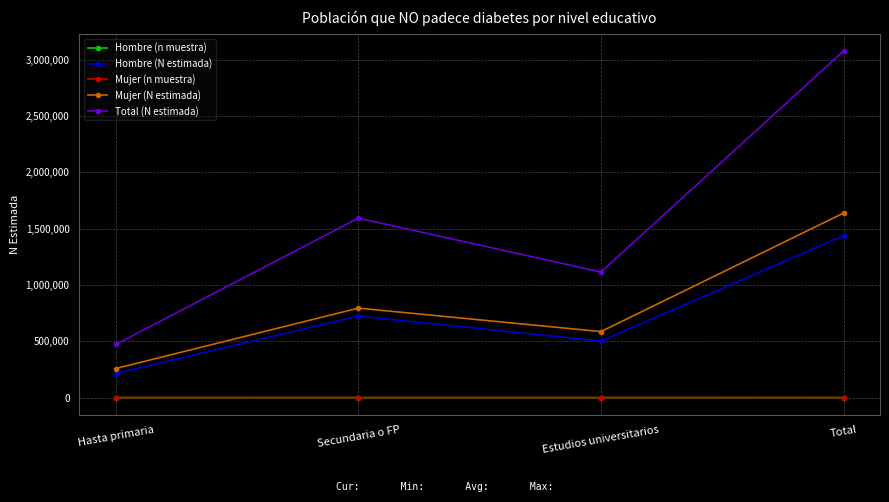

What position from the left is Estudios universitarios?

3